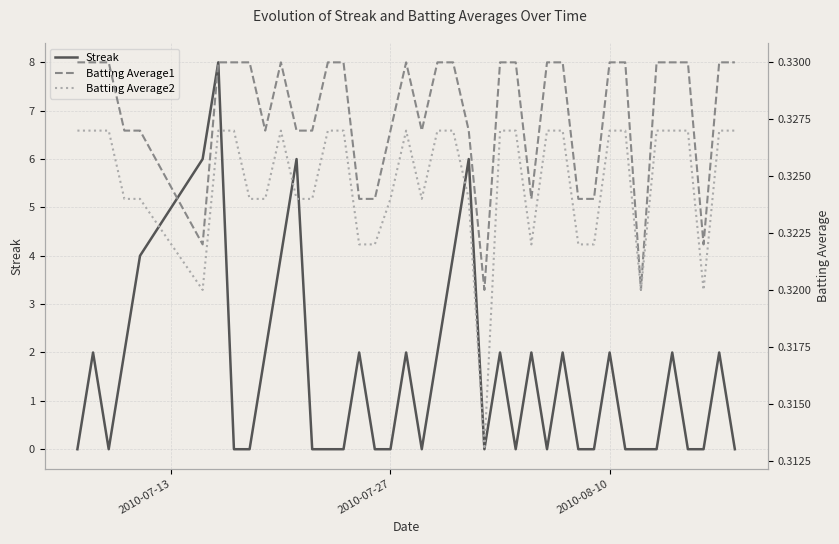

True or false: Batting Average2 and Batting Average1 cross at least once.

False